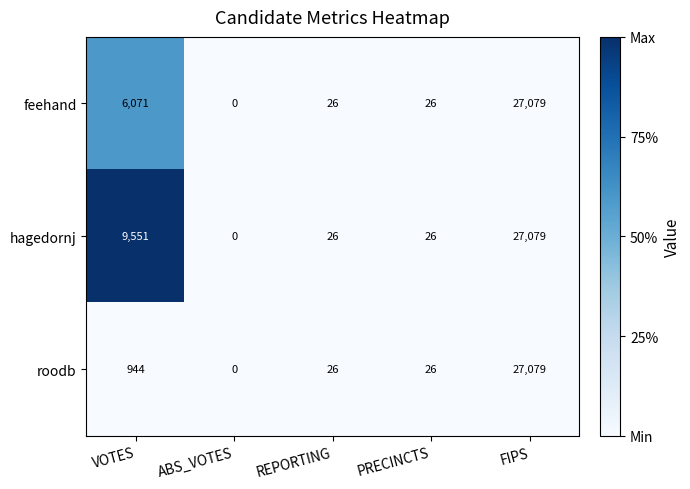

Reading left to right, extract all data points from this chart.

feehand: 6071	0	26	26	27079
hagedornj: 9551	0	26	26	27079
roodb: 944	0	26	26	27079